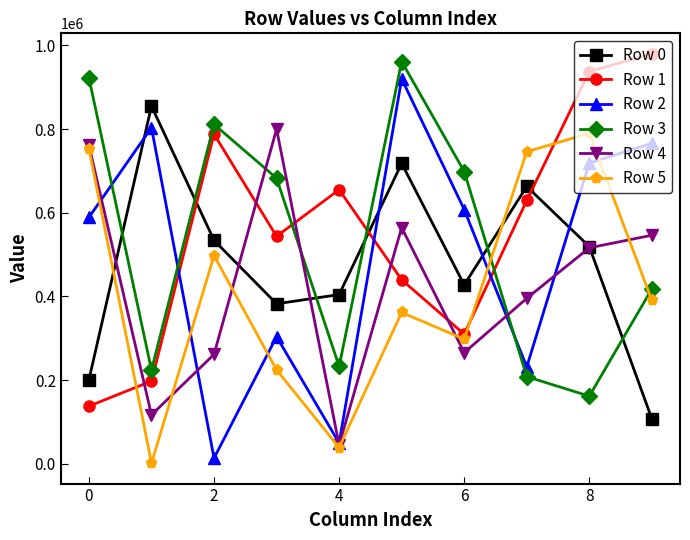

True or false: Row 1 and Row 3 cross at least once.

True